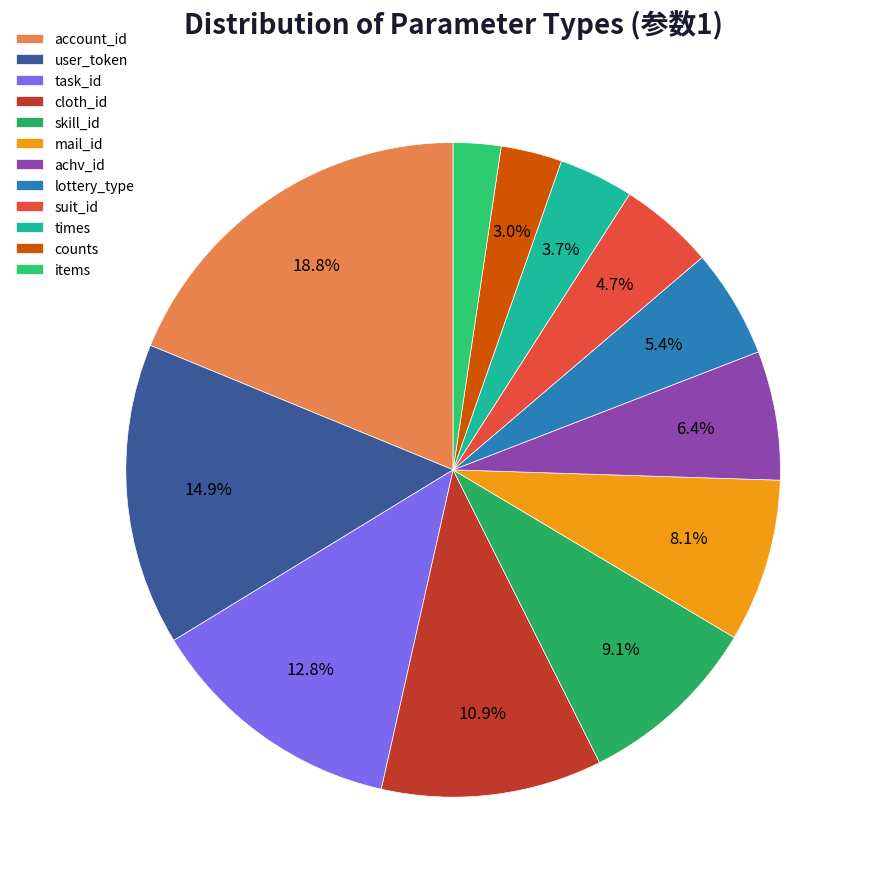

Count the number of slices in the pie.

12